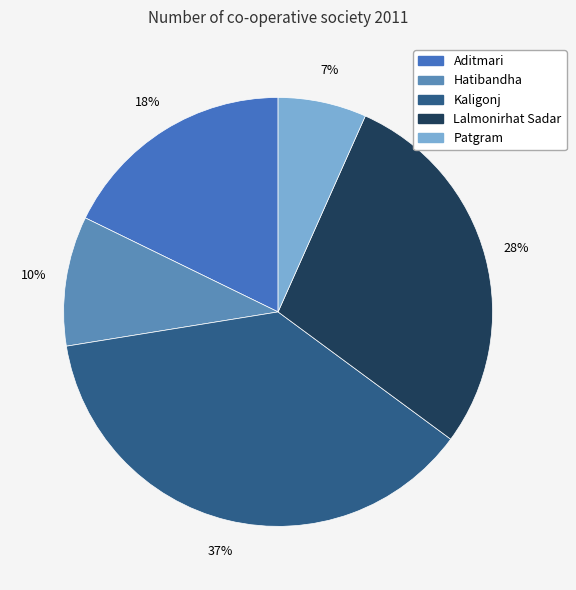

What is the largest slice in the pie chart?

Kaligonj